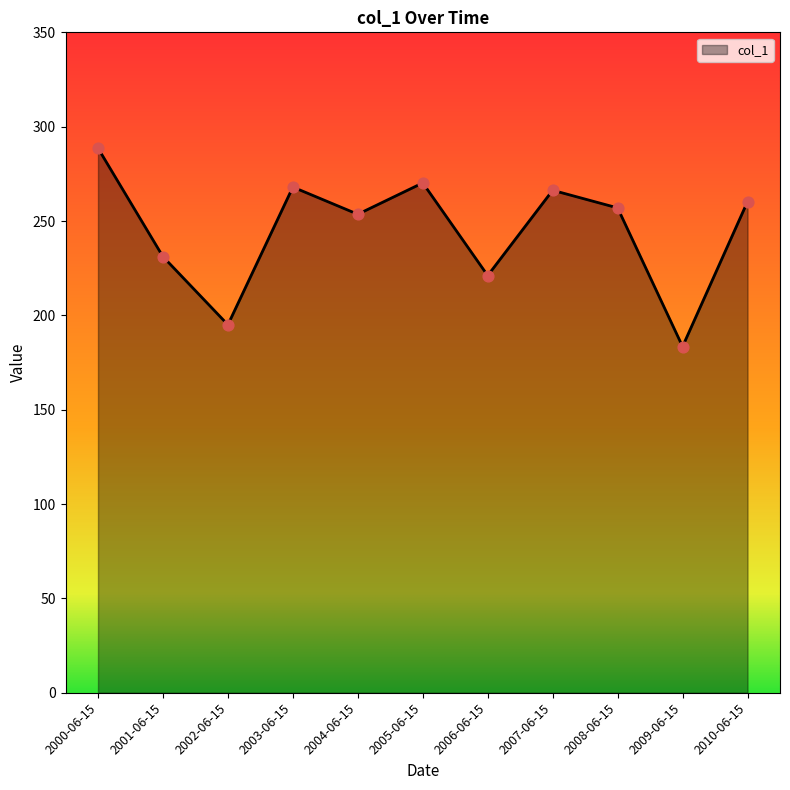

Approximately how many times larger is the value at 2008-06-15 compared to 2004-06-15?

1.0